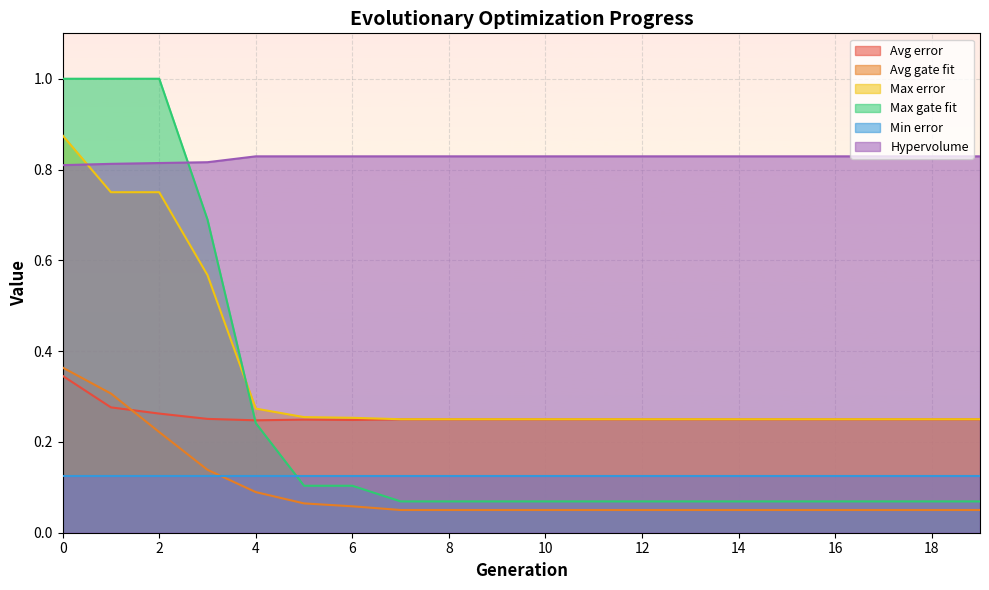

What is the value of the Max gate fit point at the 10th from the left?

0.1